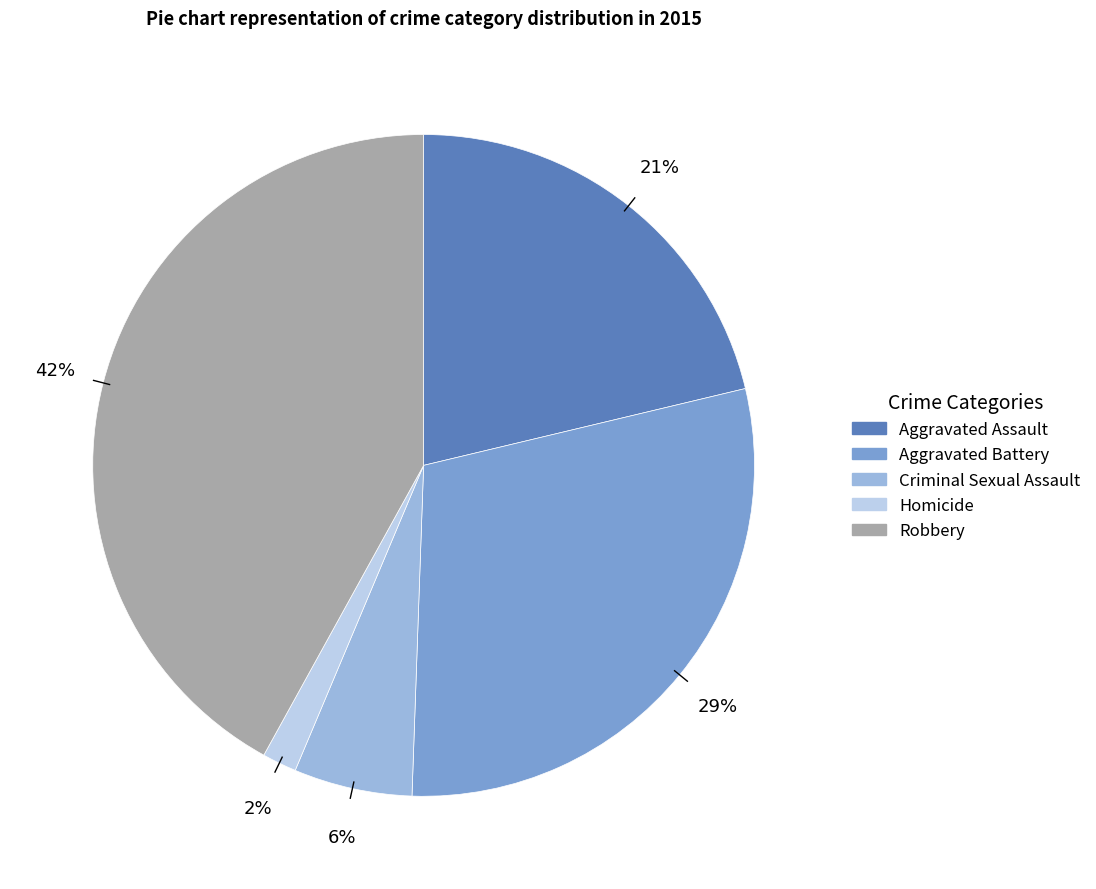

Approximately how many times larger is the value at Criminal Sexual Assault compared to Robbery?

0.1